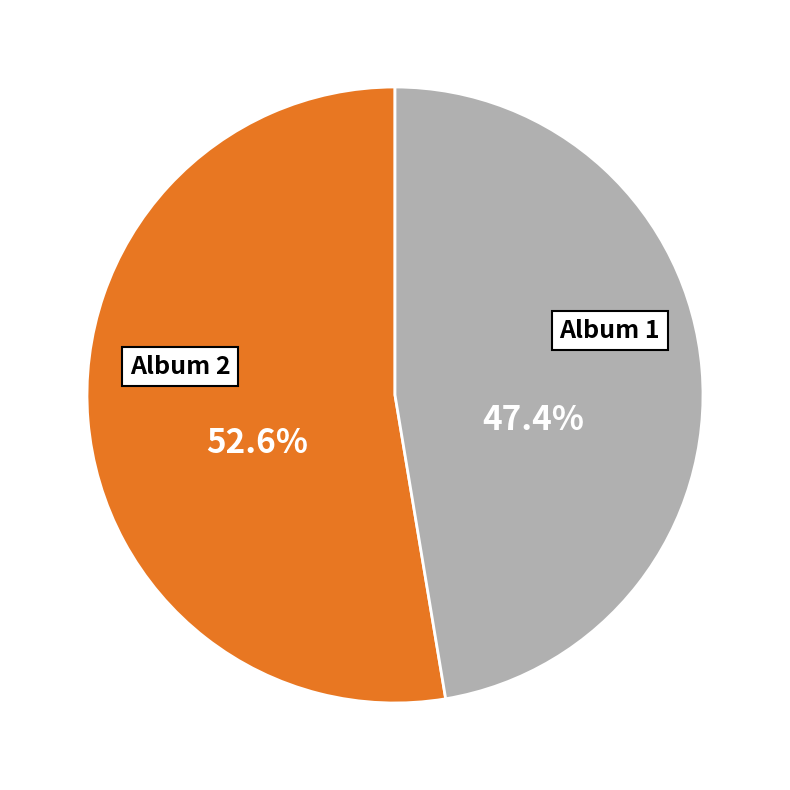

Is there any slice that represents more than half of the pie?

Yes